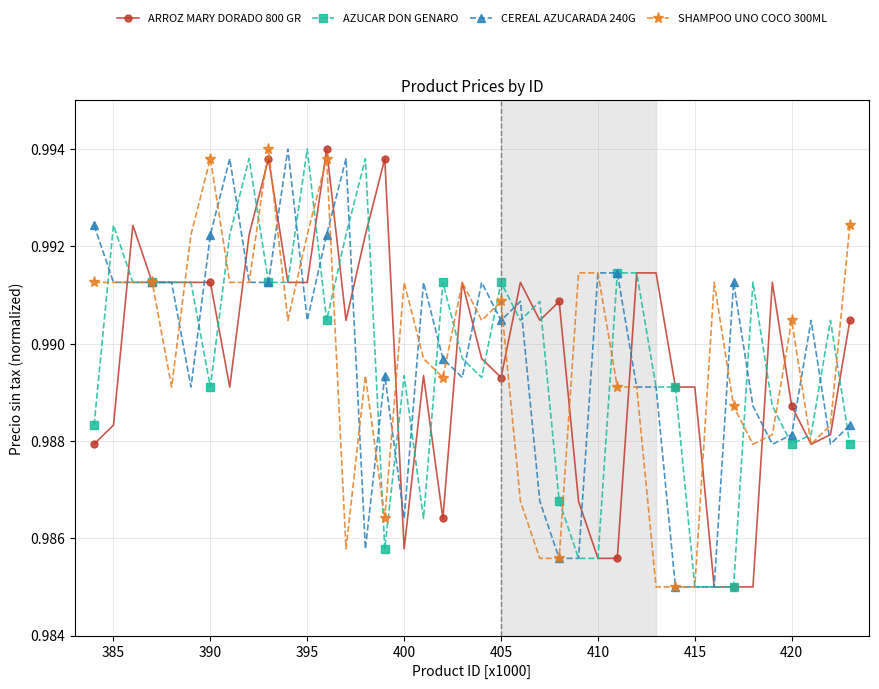

At how many categories does at least one series exceed 0?

40